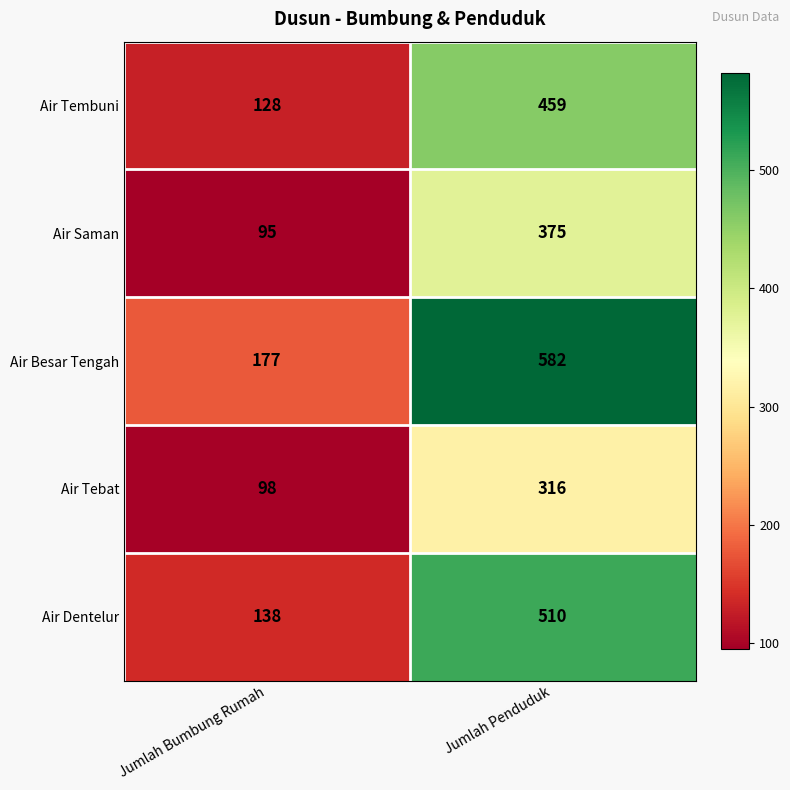

Which series has the largest total across all categories?

Air Besar Tengah